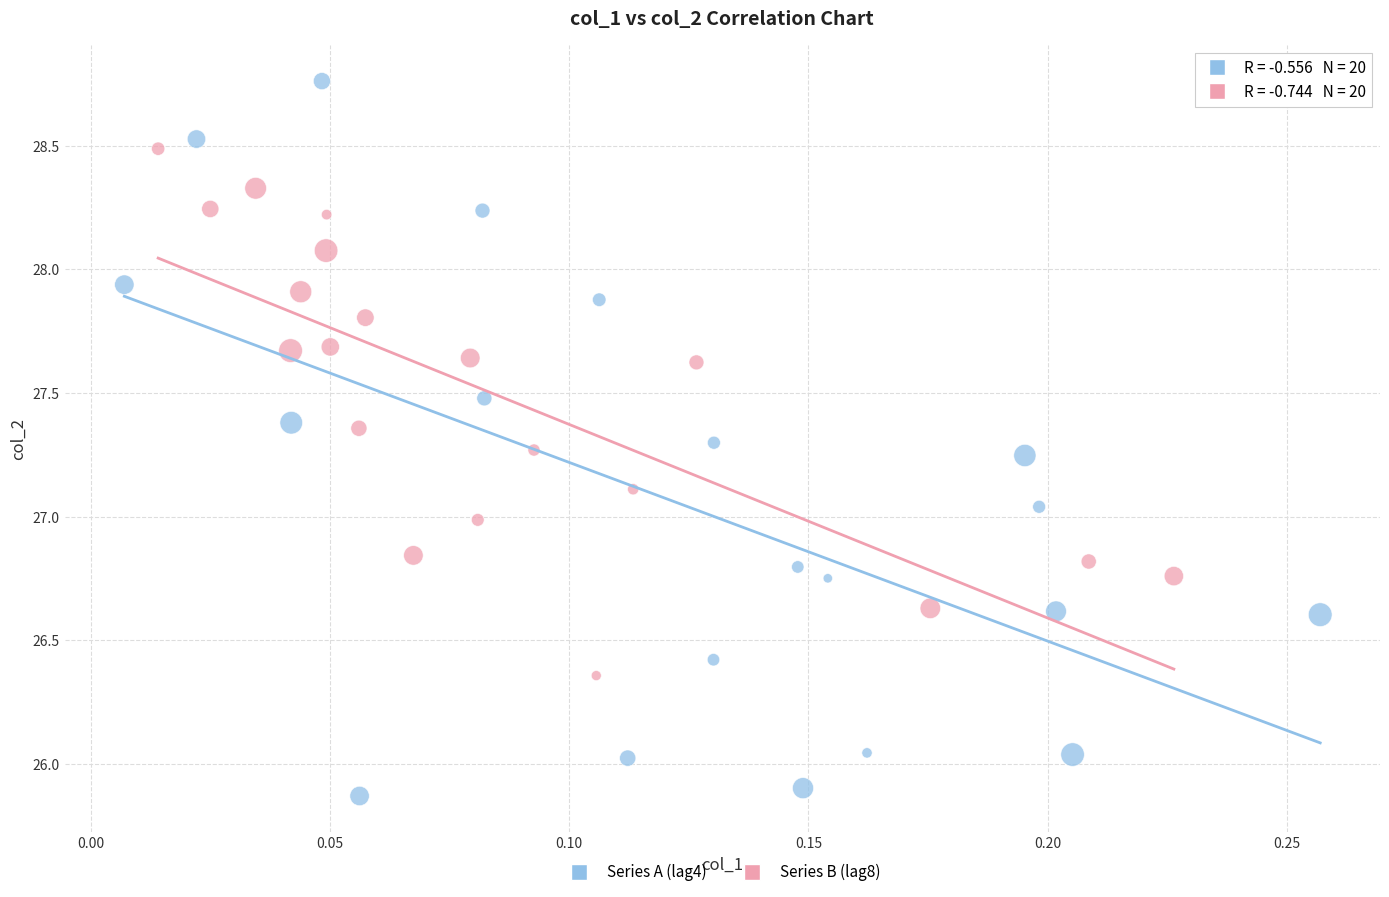

Which series reaches the maximum Y coordinate?

Series A (lag4)